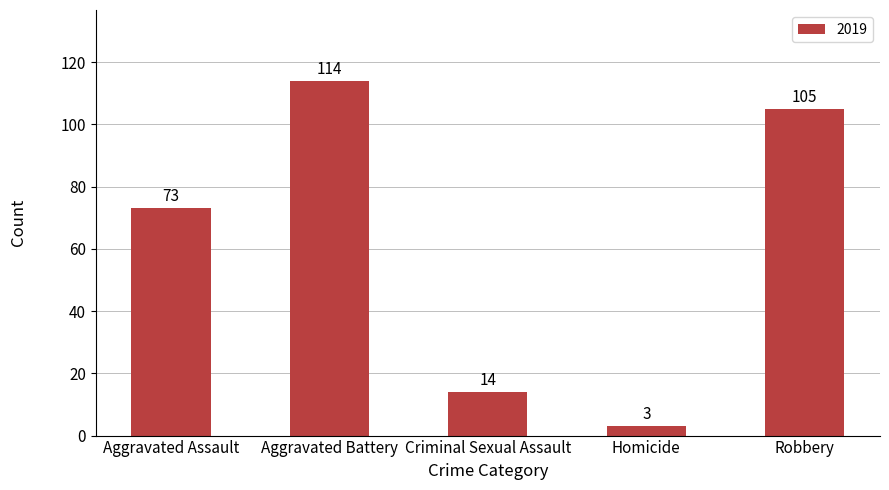

Read the value at Homicide, to the nearest 5.

5